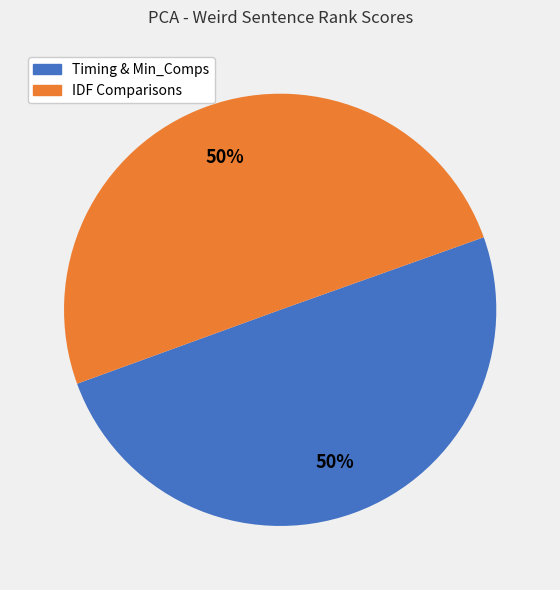

Count the number of slices in the pie.

2